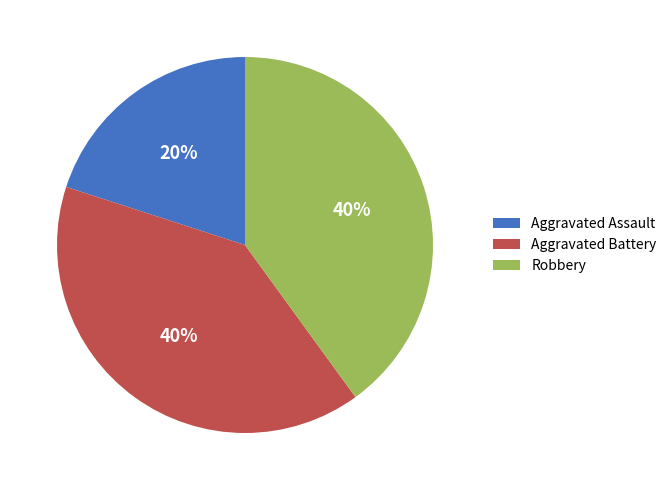

Count the number of slices in the pie.

3